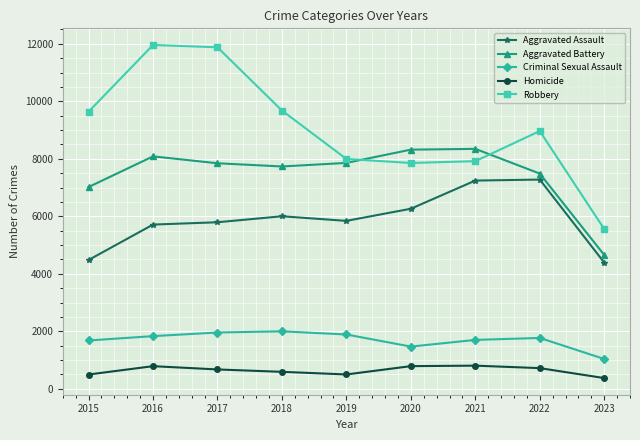

Which category has the lowest value in the Robbery series?

2023